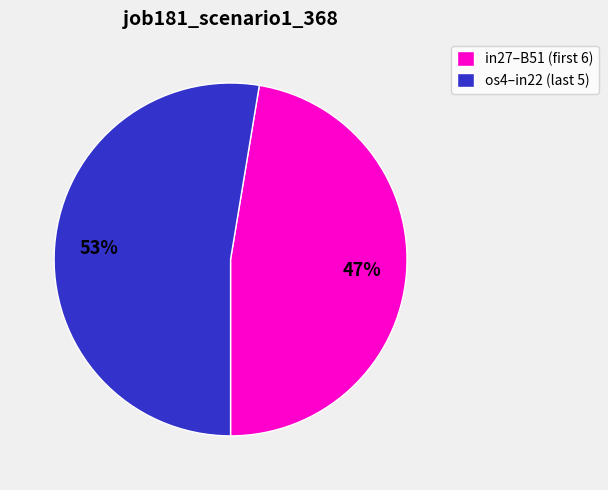

Is there a majority slice in this chart?

Yes